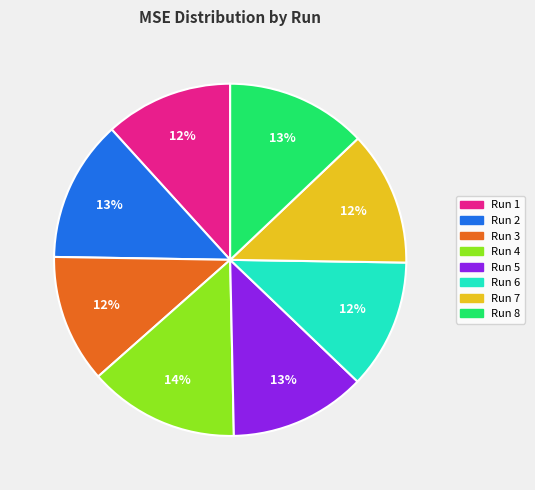

To the nearest percent, what is the difference between the largest and smallest slice percentages?

2%